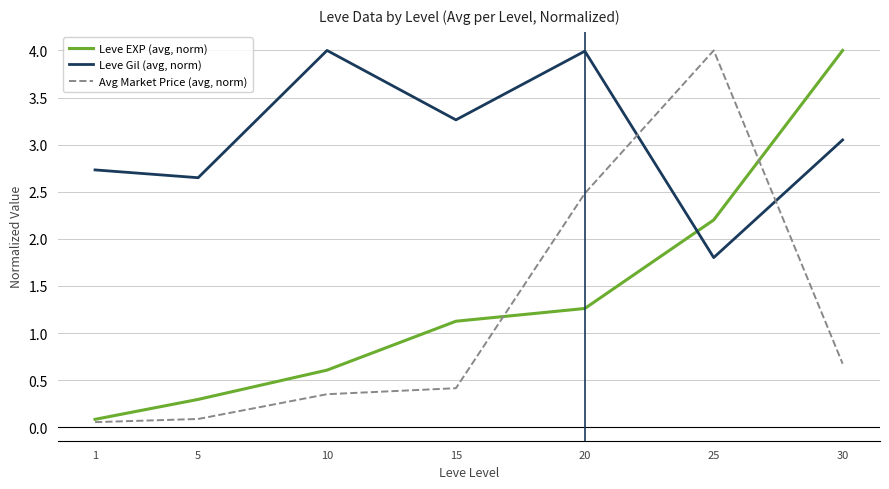

Between 1 and 10, which series saw the biggest shift?

Leve Gil (avg, norm)